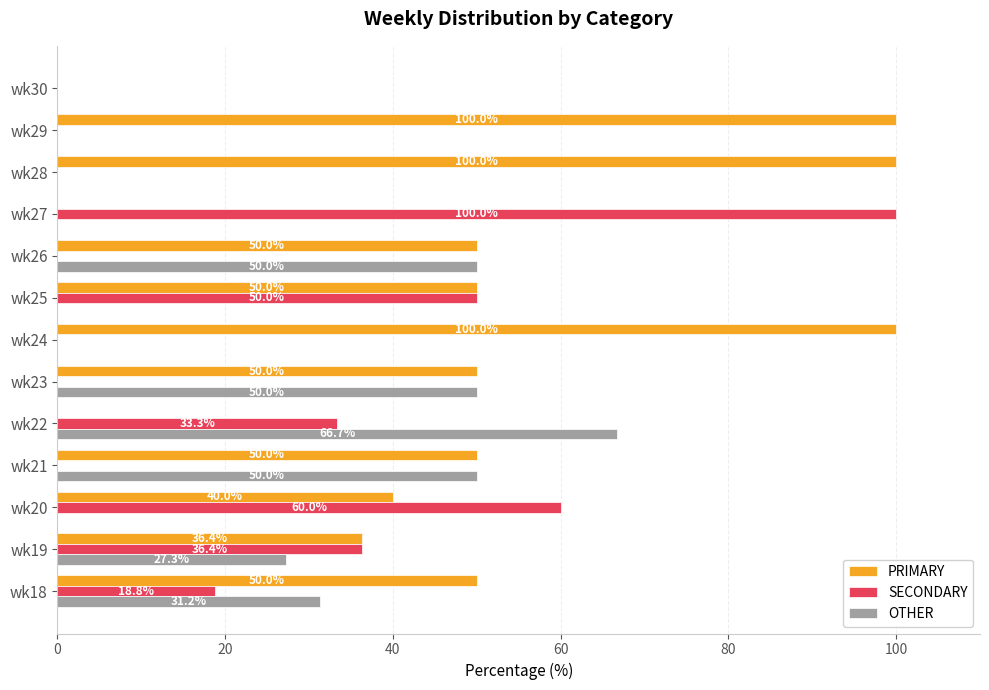

What is the sum of the PRIMARY values at wk30 and wk21?

50.0